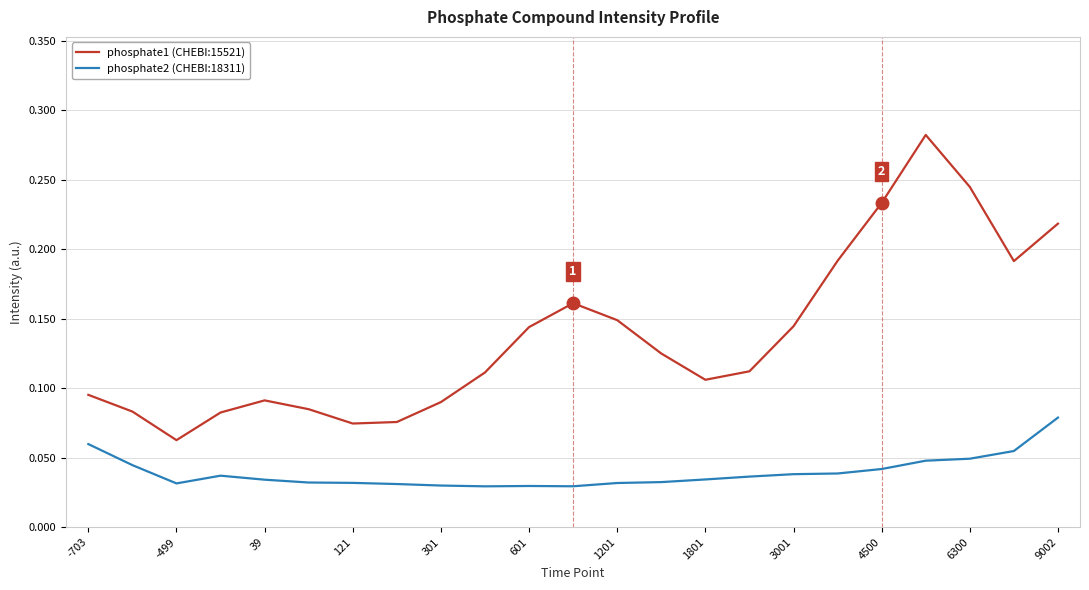

Which series has the largest total across all categories?

phosphate1 (CHEBI:15521)